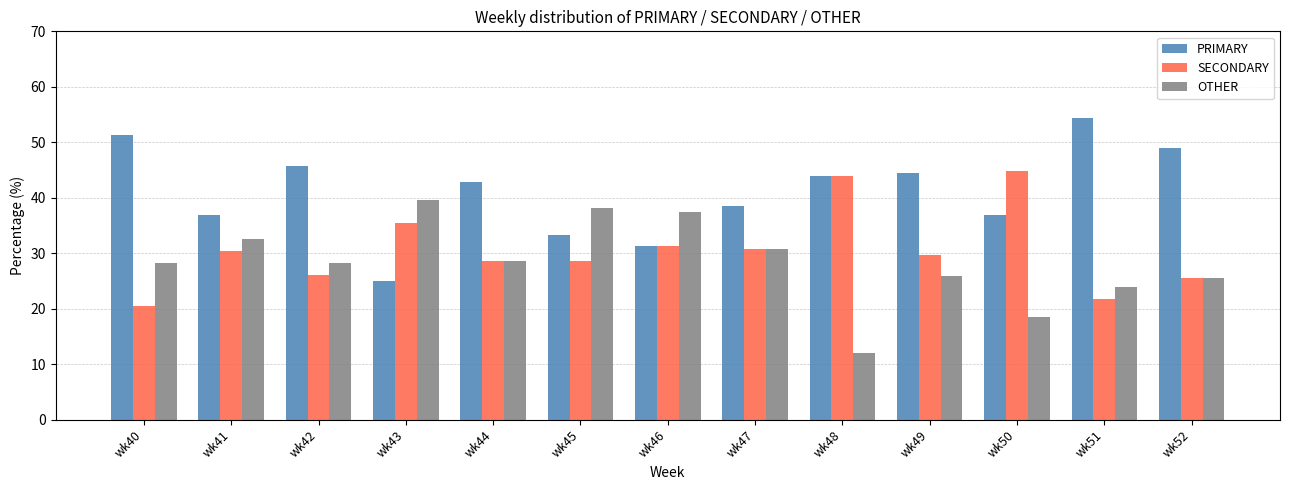

What is the total value across all series at wk46?

100.0